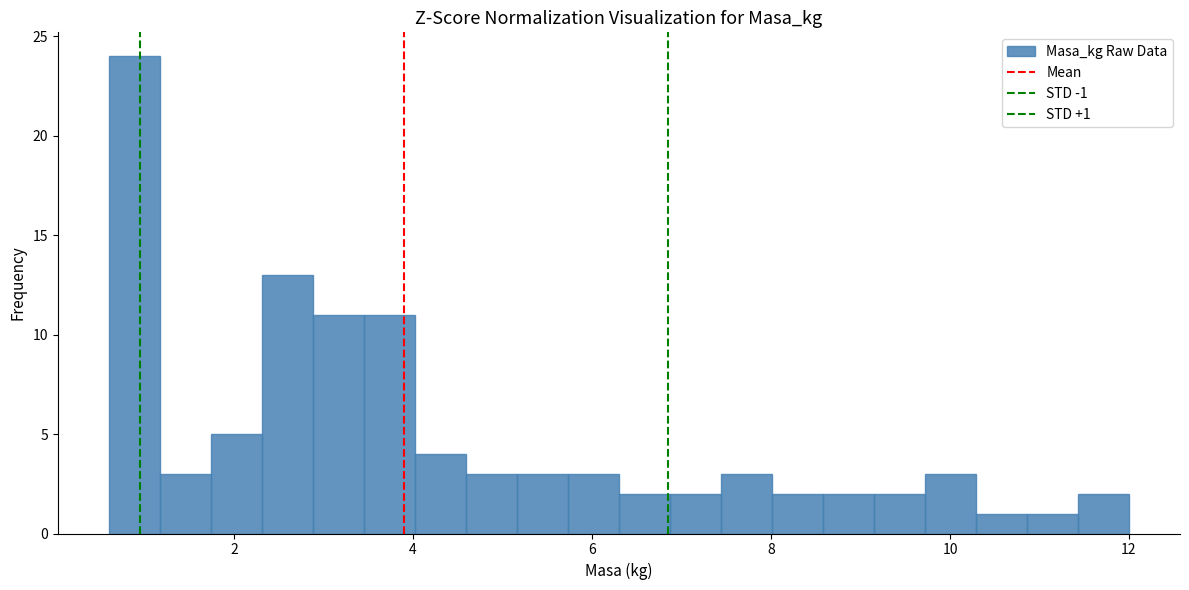

Read against the x-axis, roughly where is the centre of the tallest bar?

0.8